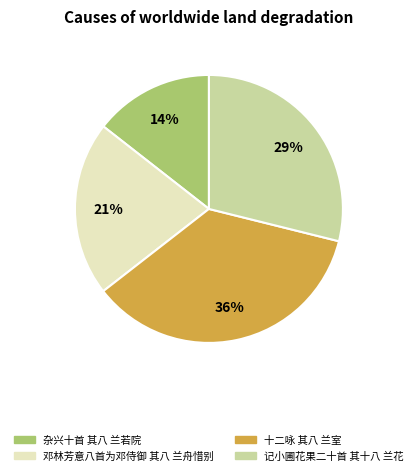

Is 邓林芳意八首为邓侍御 其八 兰舟惜别 the majority of the pie?

No